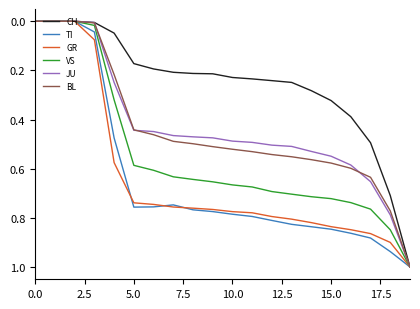

What is the maximum value shown in the chart?

1.0